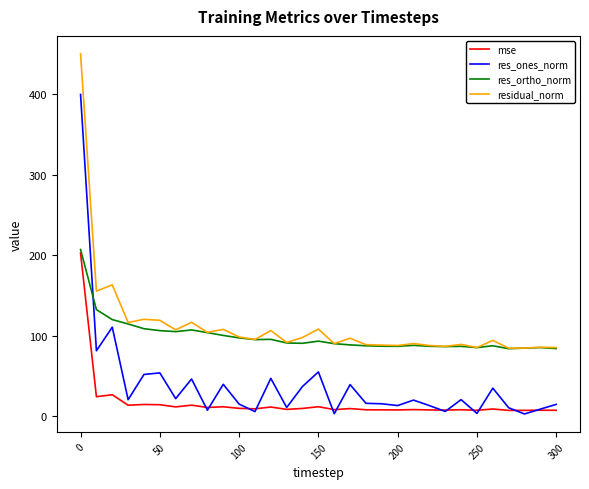

What is the greatest value displayed?

450.0